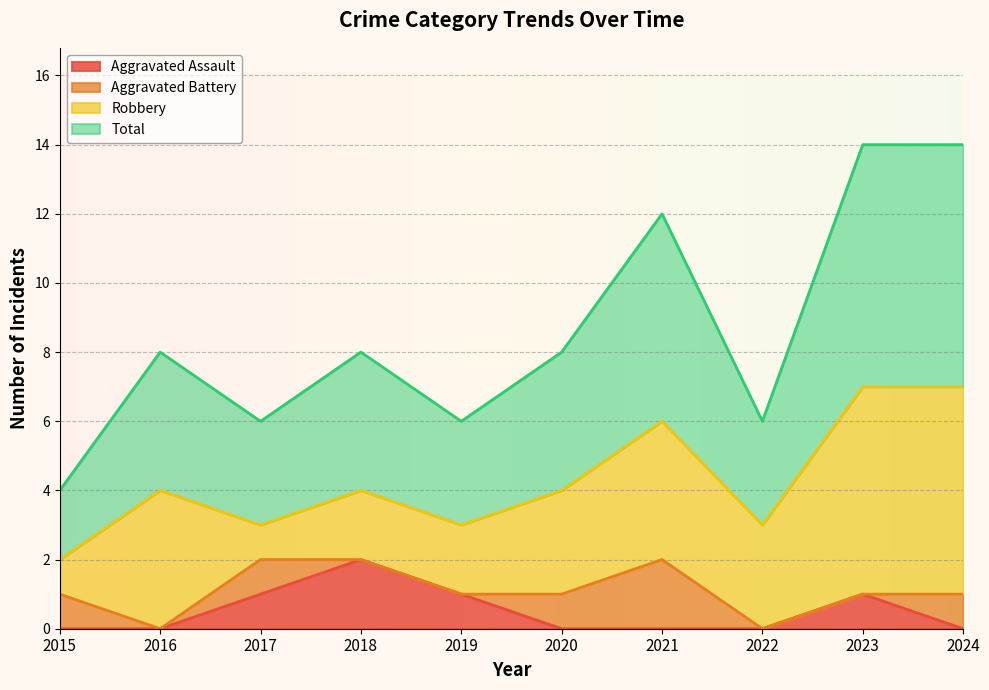

What is the greatest value displayed?

7